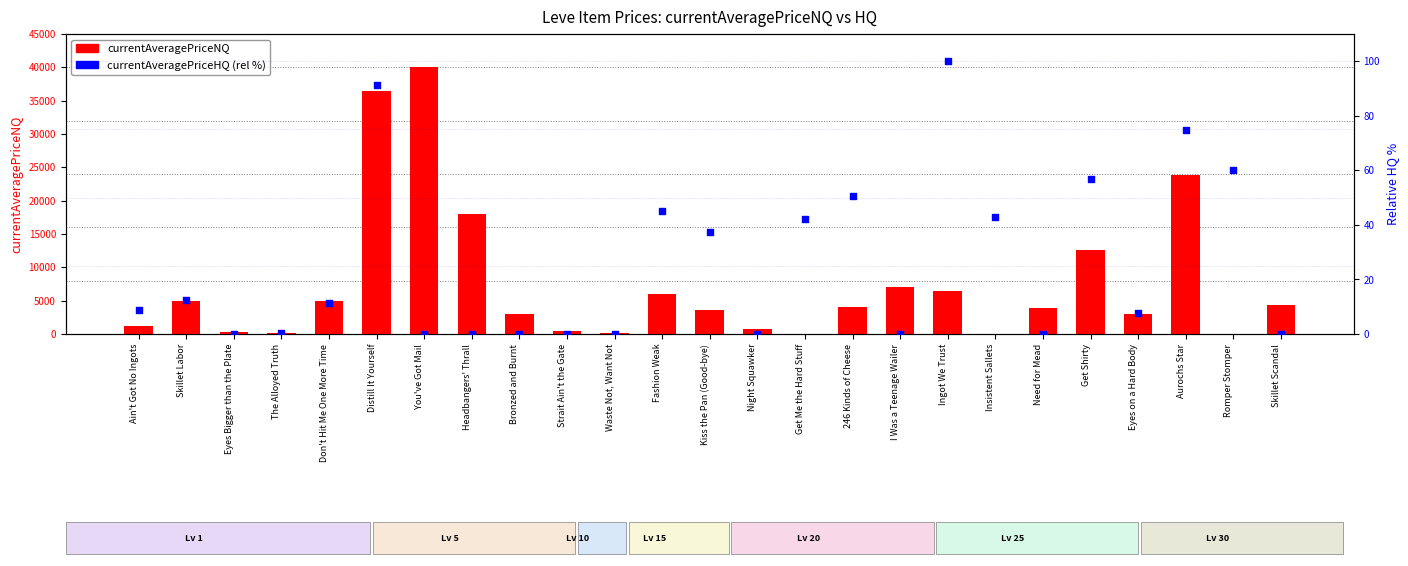

Which series reaches the maximum Y coordinate?

currentAveragePriceNQ